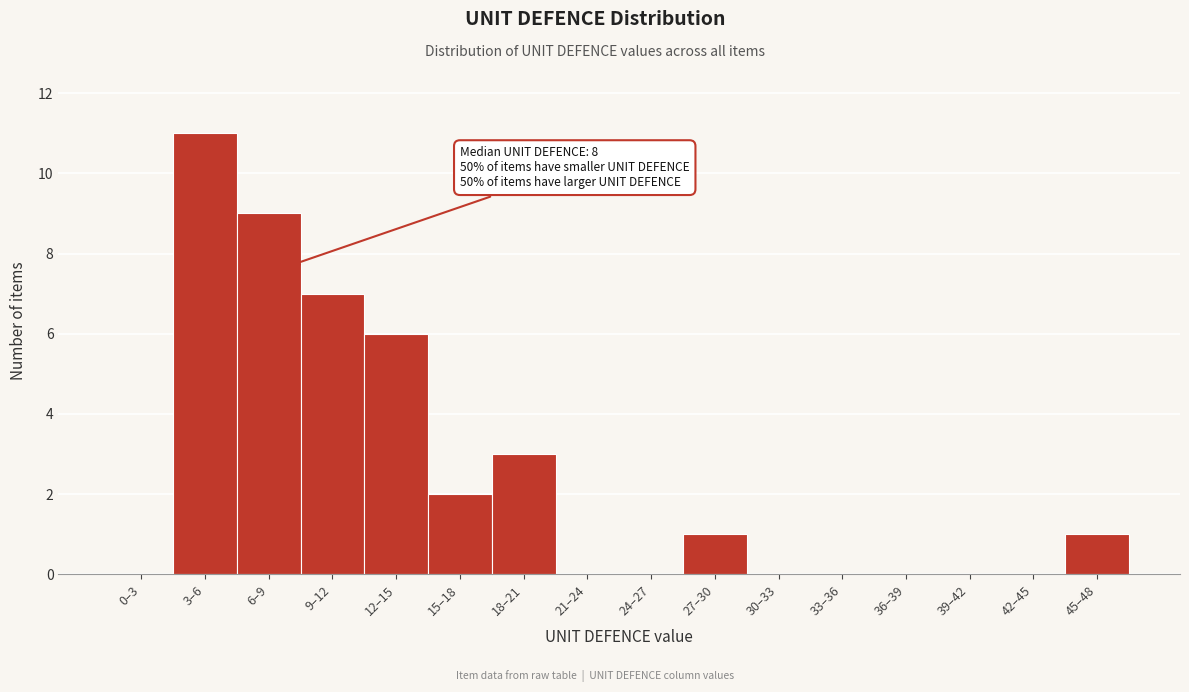

Reading right to left, what are all the values shown in this chart?

45–48=1	42–45=0	39–42=0	36–39=0	33–36=0	30–33=0	27–30=1	24–27=0	21–24=0	18–21=3	15–18=2	12–15=6	9–12=7	6–9=9	3–6=11	0–3=0